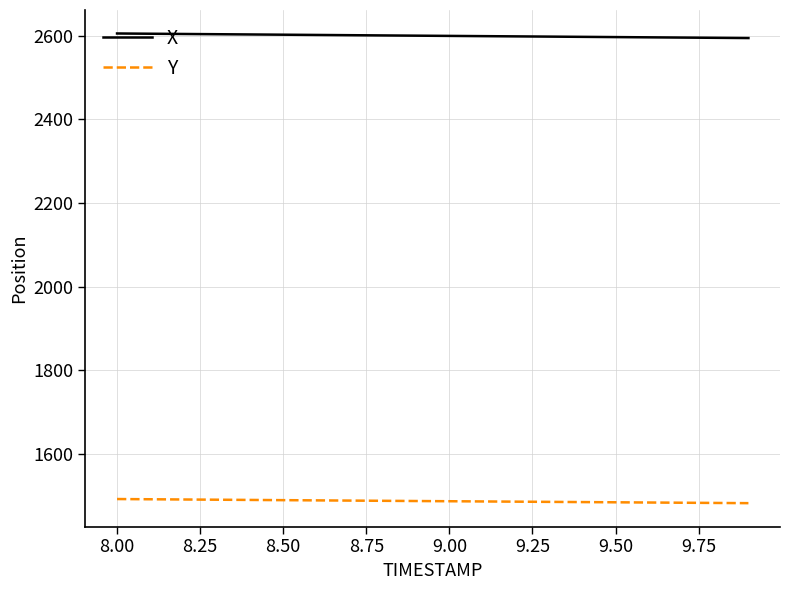

Rank the series by their average value, from highest to lowest.

X, Y